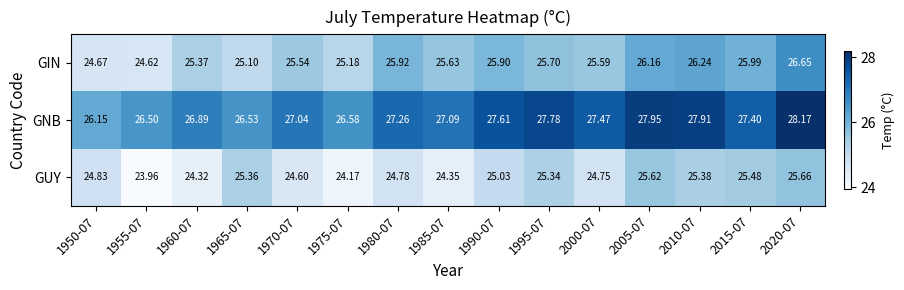

Which series has the largest total across all categories?

GNB